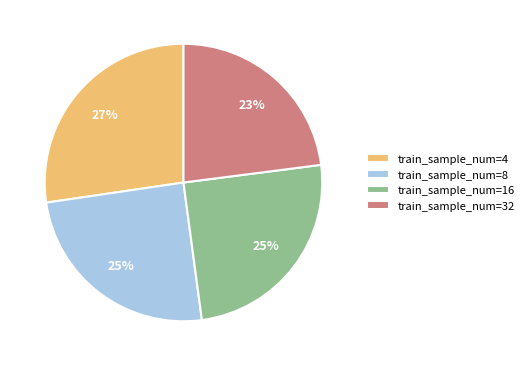

True or false: train_sample_num=8 accounts for 31% of the total.

False